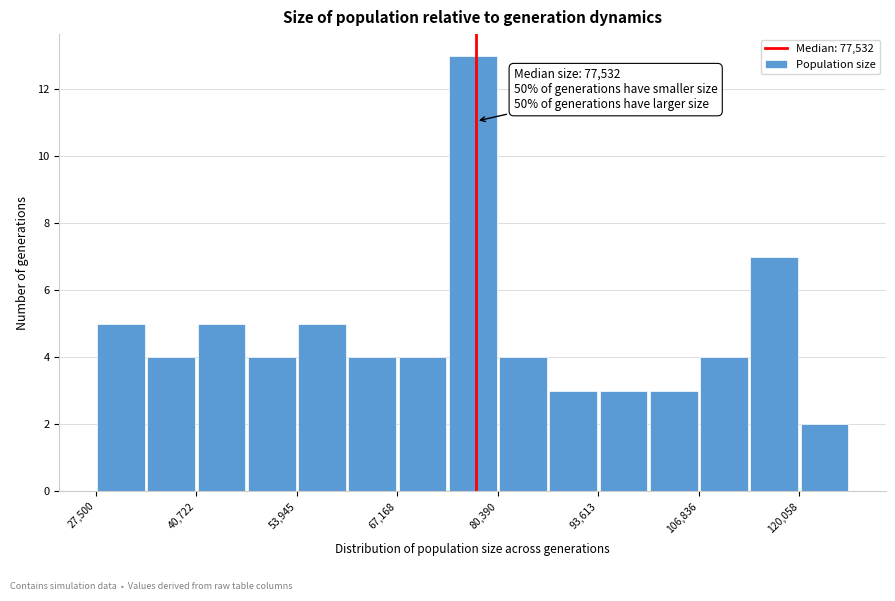

Around what value on the x-axis is the tallest bar? Give the approximate position of its centre, as read against the axis.

78000